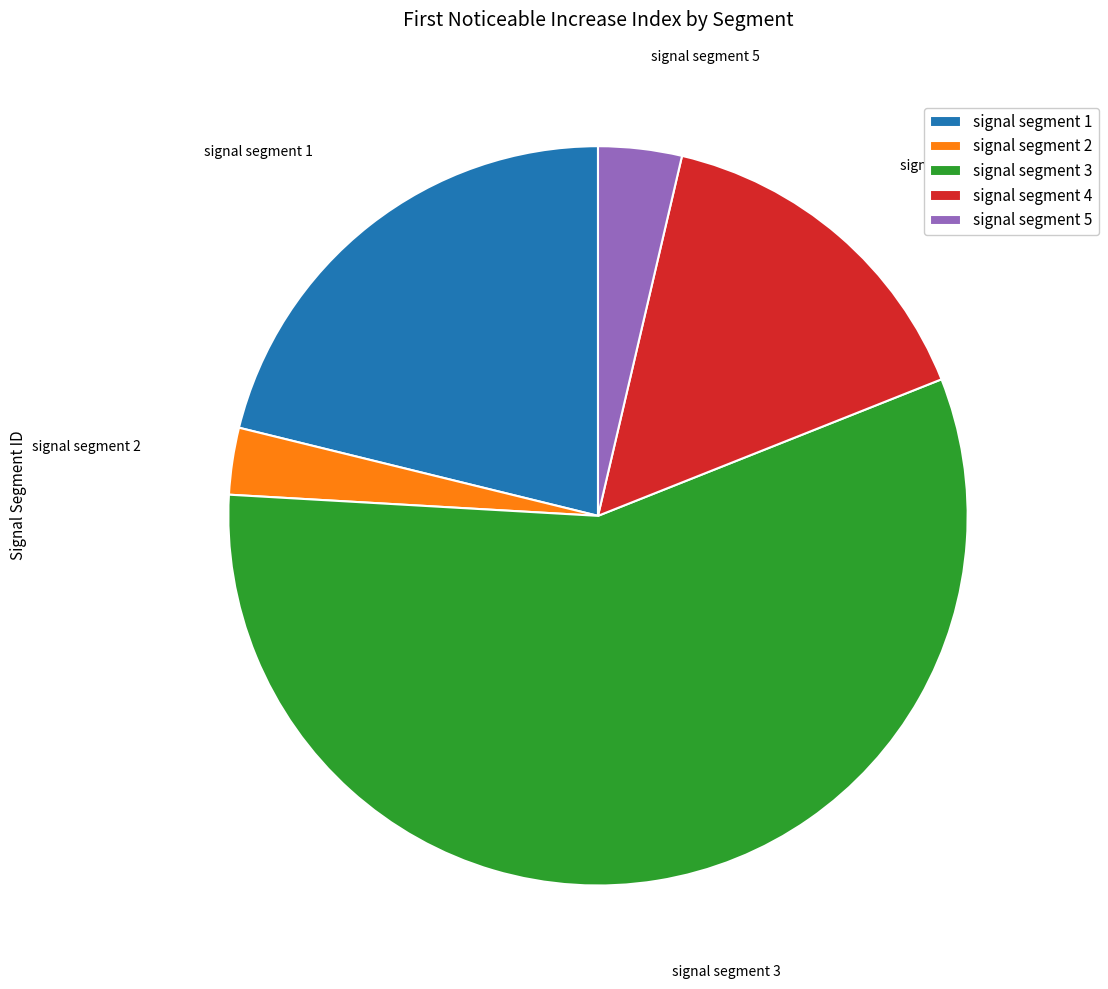

Which slice represents more than half of the pie?

signal segment 3